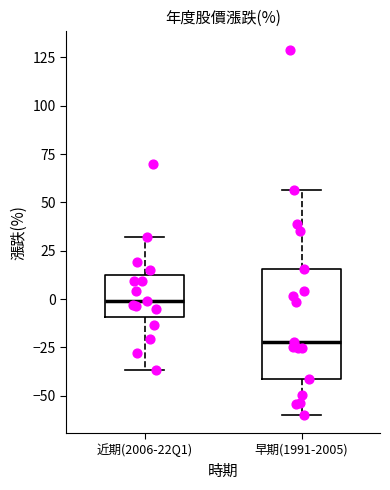

Where is the lower edge of the box for 近期(2006-22Q1) on the y-axis? The values are not printed on the chart, so give them approximately, as read against the axis.

-10